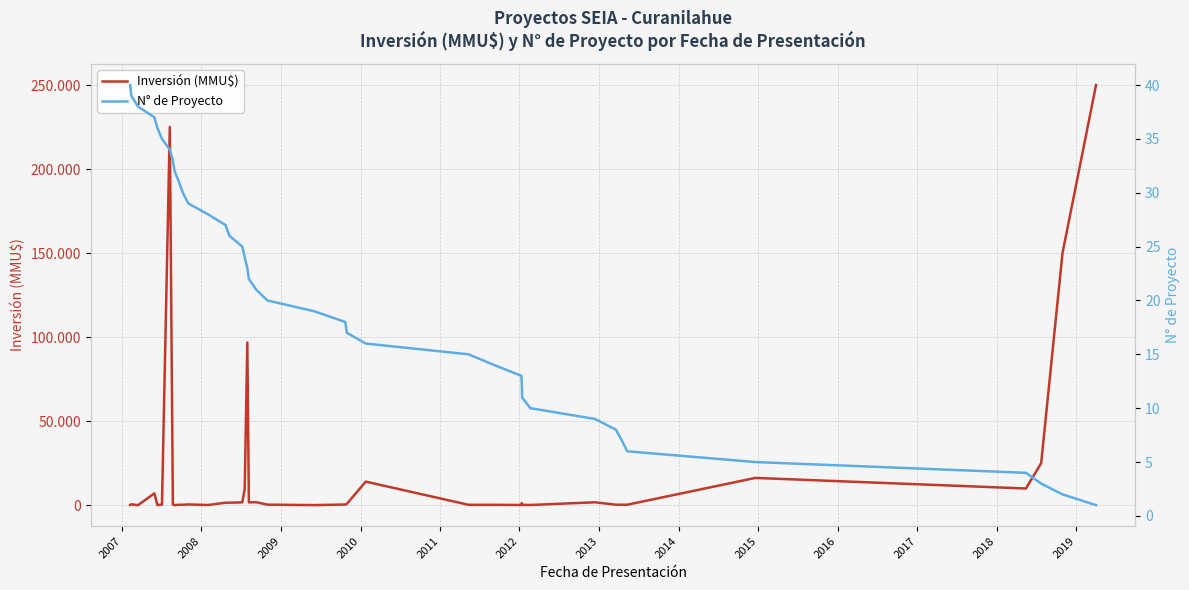

What is the highest value of the Inversión (MMU$) series?

250000